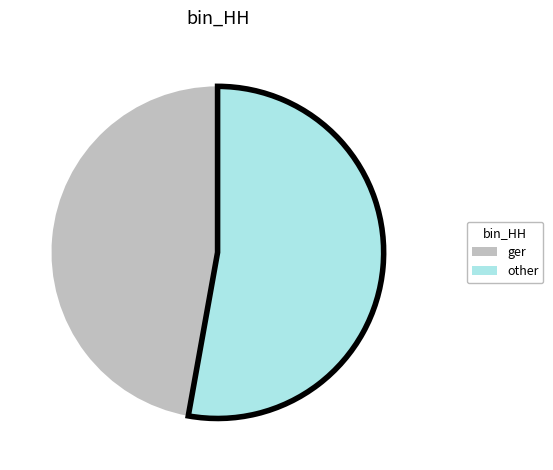

Rank the categories by value from highest to lowest.

other, ger